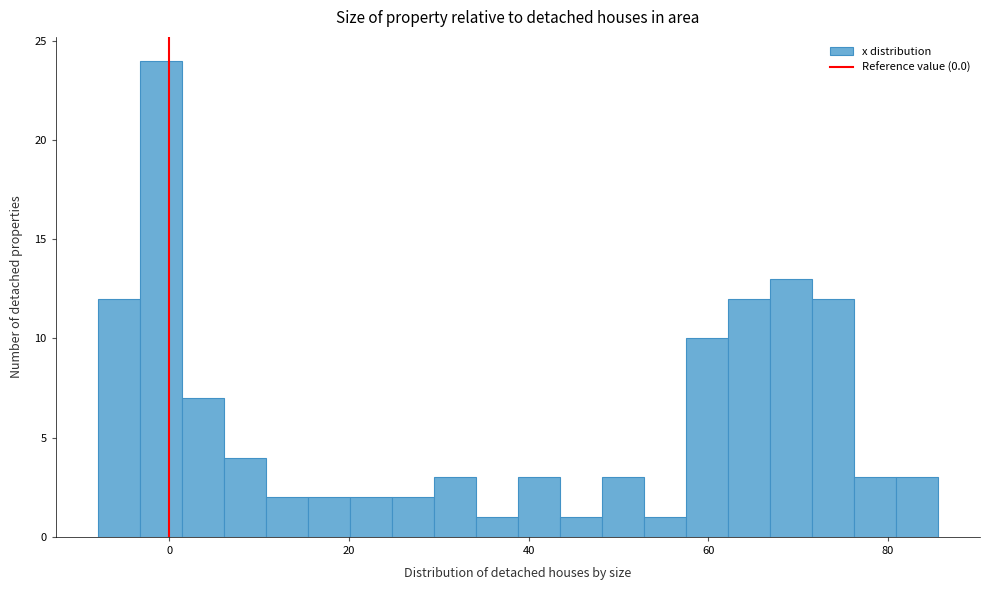

Read against the x-axis, roughly where is the centre of the tallest bar?

0